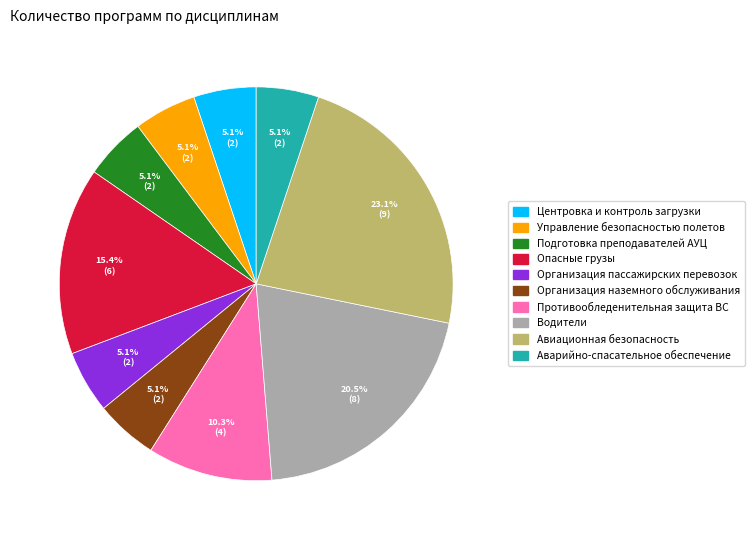

What percentage is the Опасные грузы slice, to the nearest percent?

15%